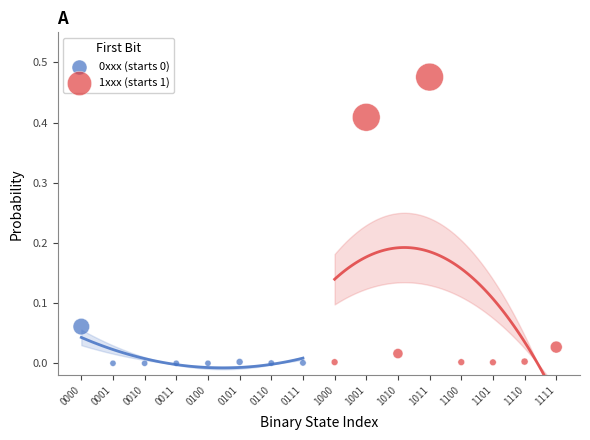

Which series reaches the maximum Y coordinate?

1xxx (starts 1)